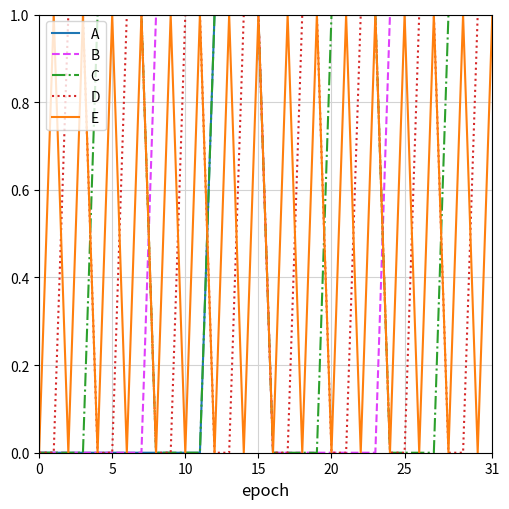

How many lines are shown in the chart?

5